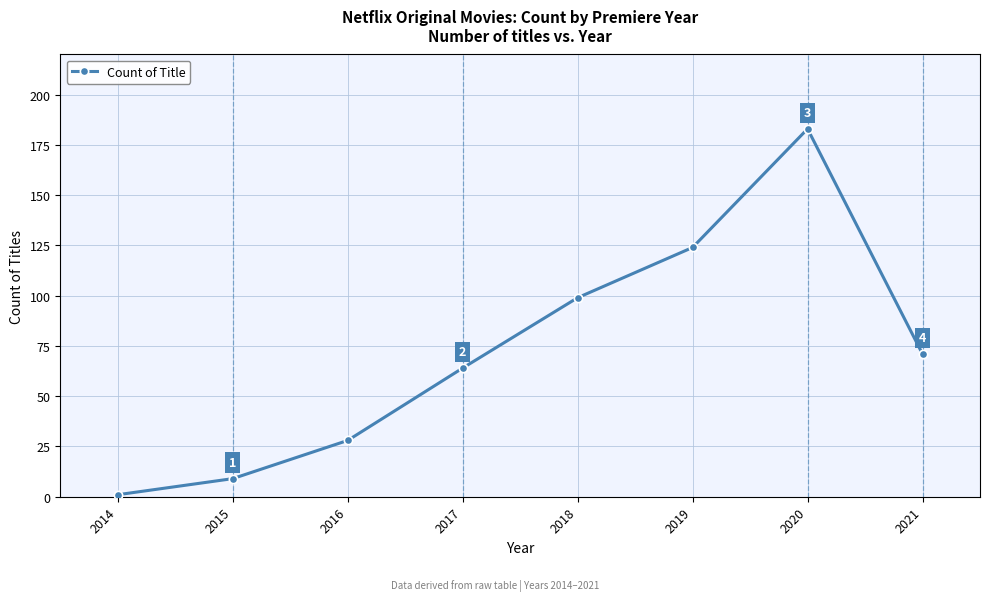

What is the ratio of the value at 2014 to the value at 2015?

0.1